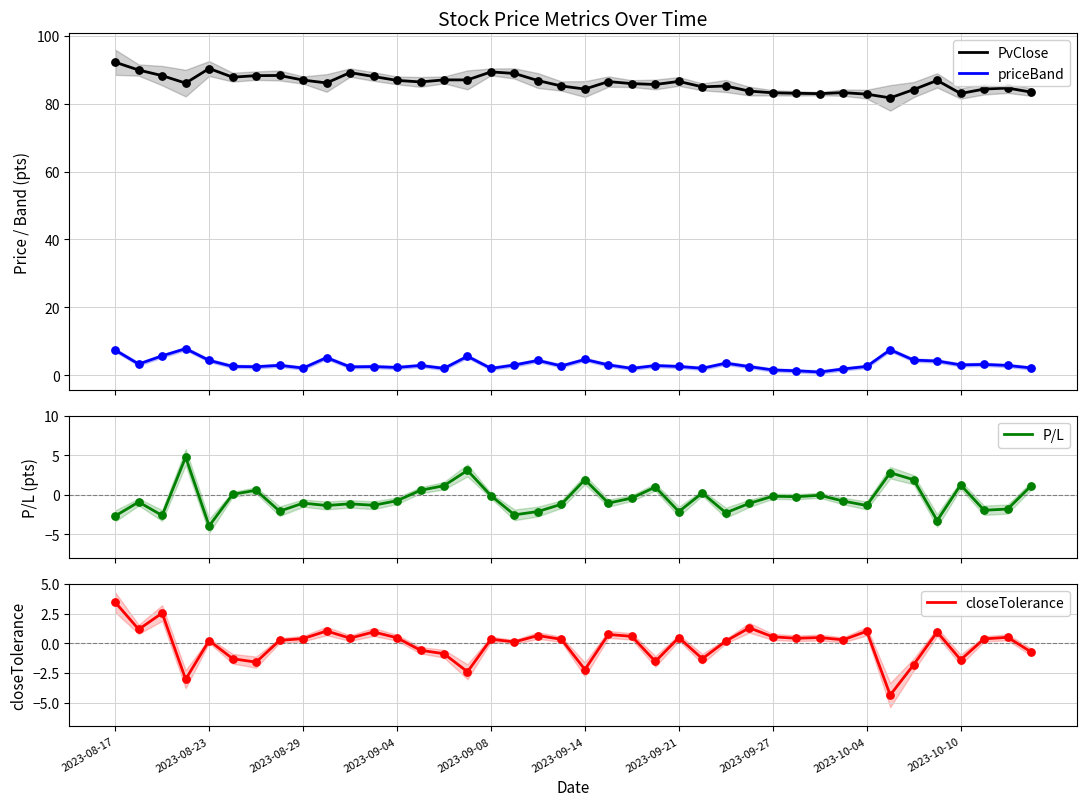

Which series contains the lowest Y value?

closeTolerance